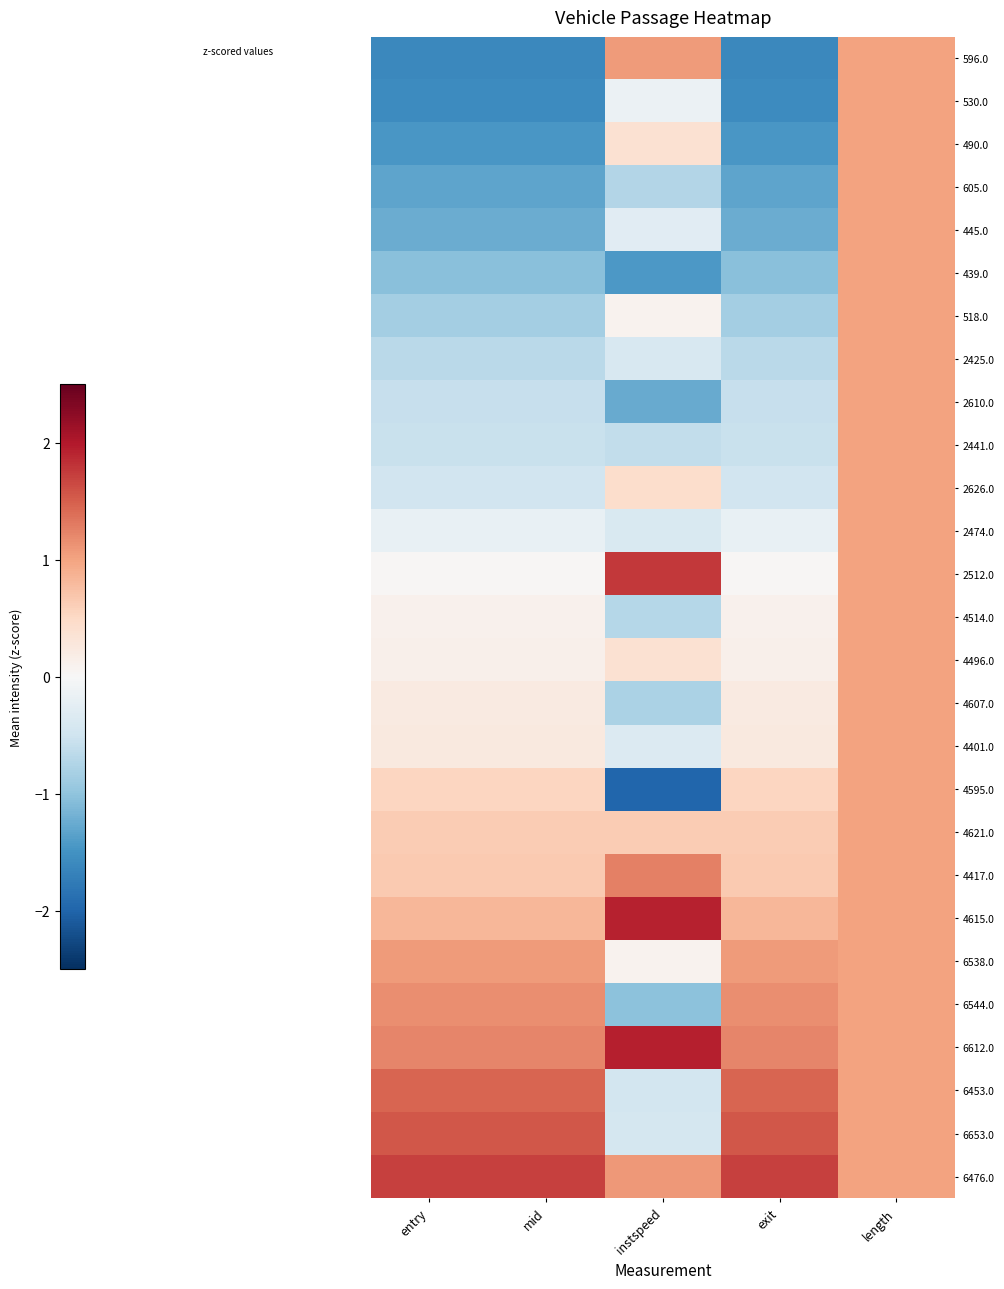

What is the difference between the highest and lowest values at mid?

3.3